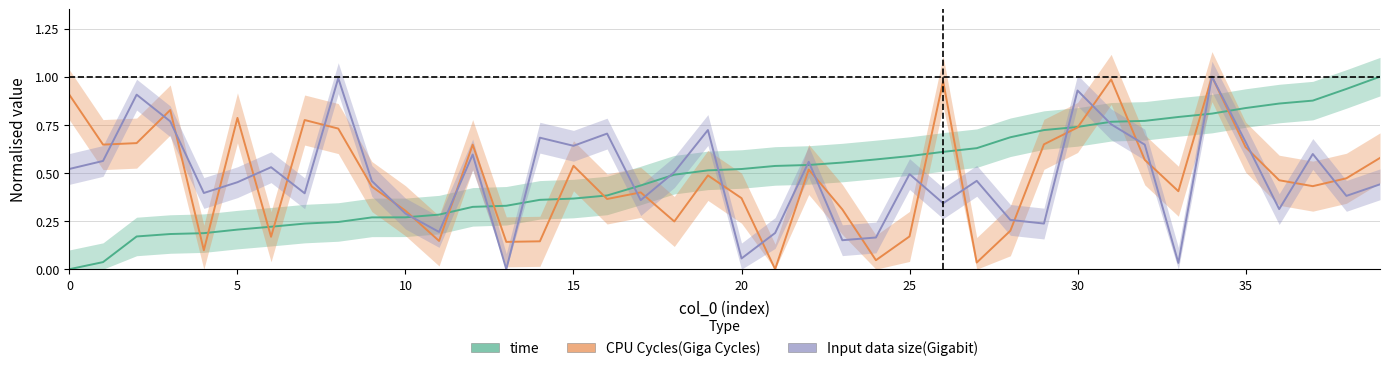

What are all the series names shown in the legend?

time, CPU Cycles(Giga Cycles), Input data size(Gigabit)